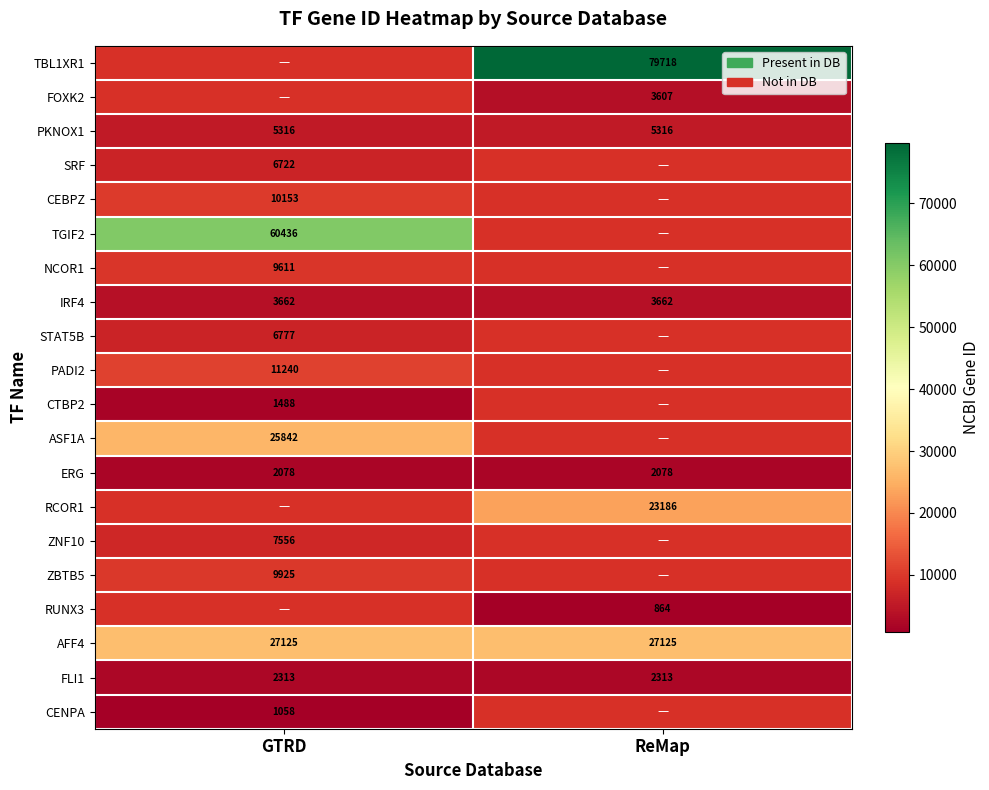

What is the greatest value displayed?

79718.0